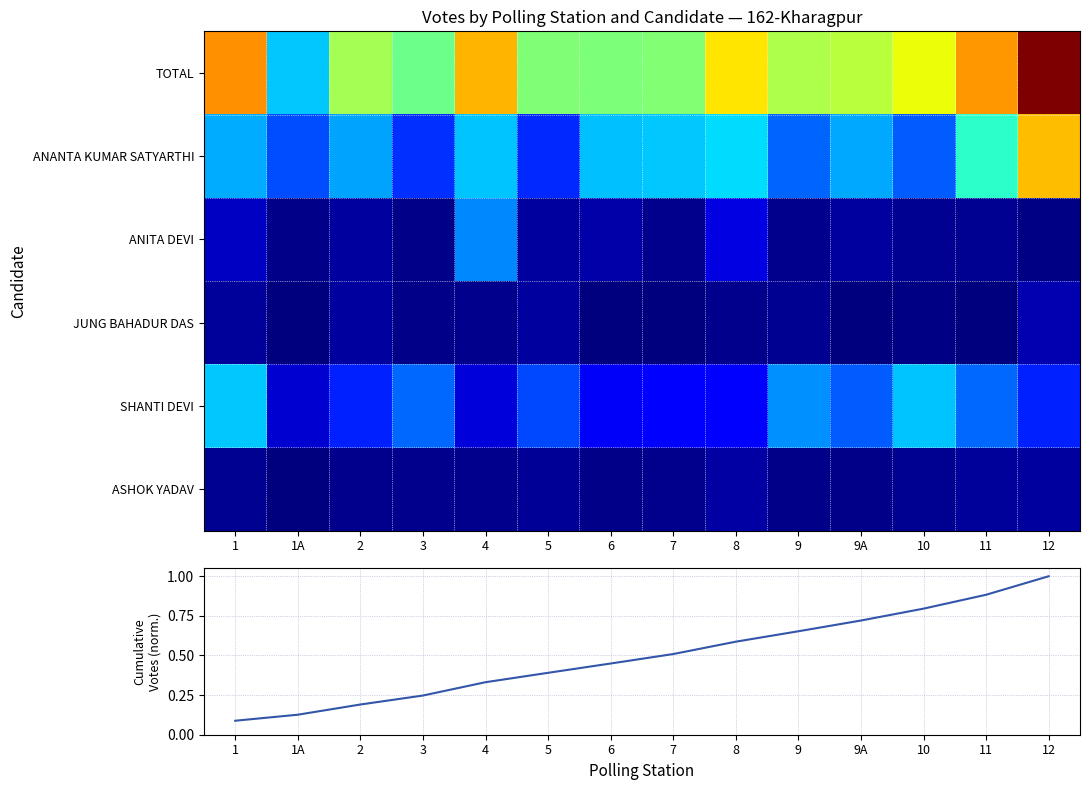

At how many categories does at least one series exceed 536?

1